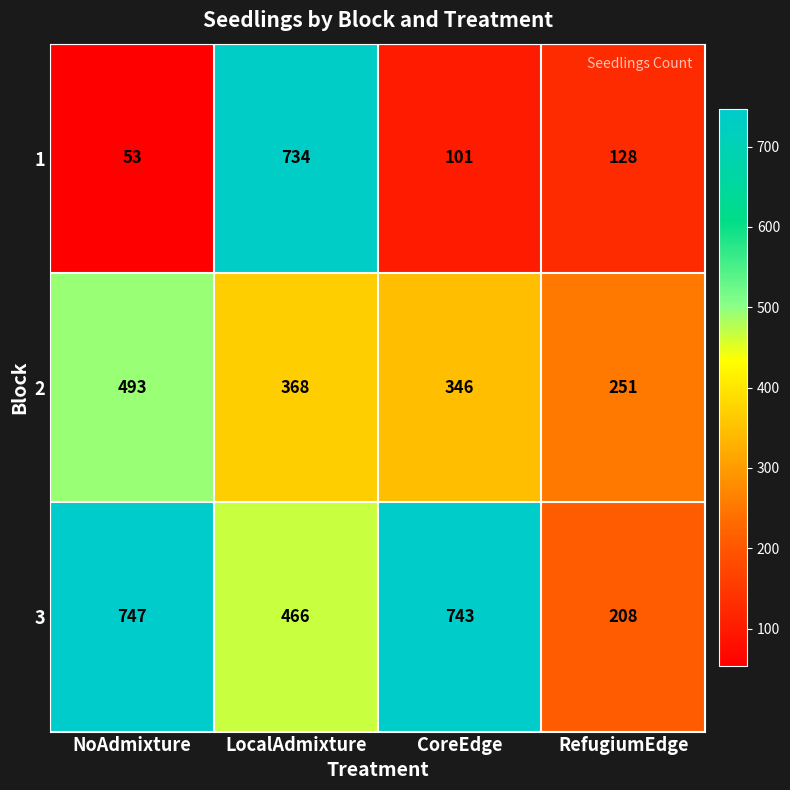

Where does the 3 series first go above 743?

NoAdmixture